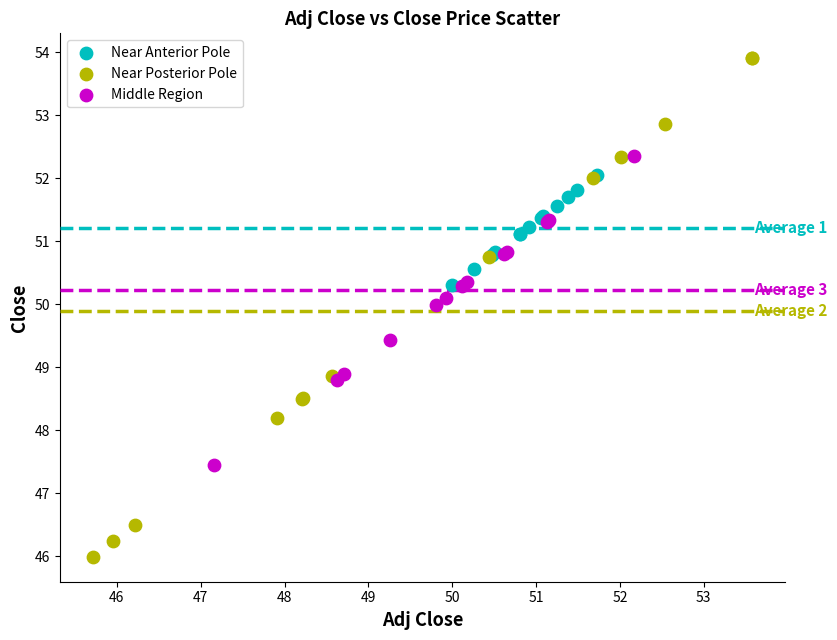

Which series reaches the minimum Y coordinate?

Near Posterior Pole